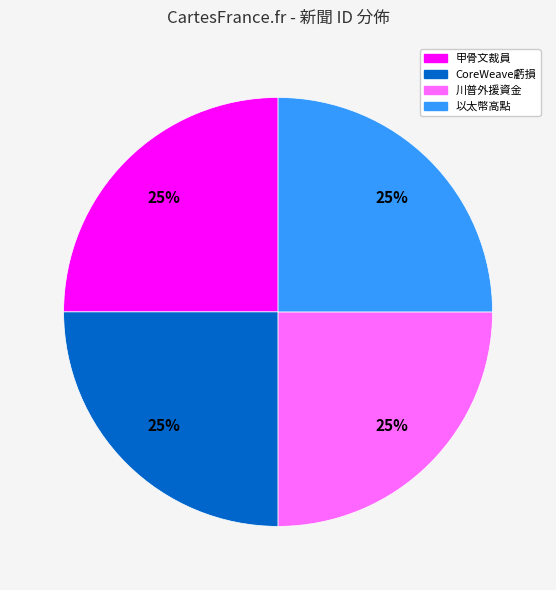

To the nearest percent, what is the combined percentage of CoreWeave虧損 and 甲骨文裁員?

50%